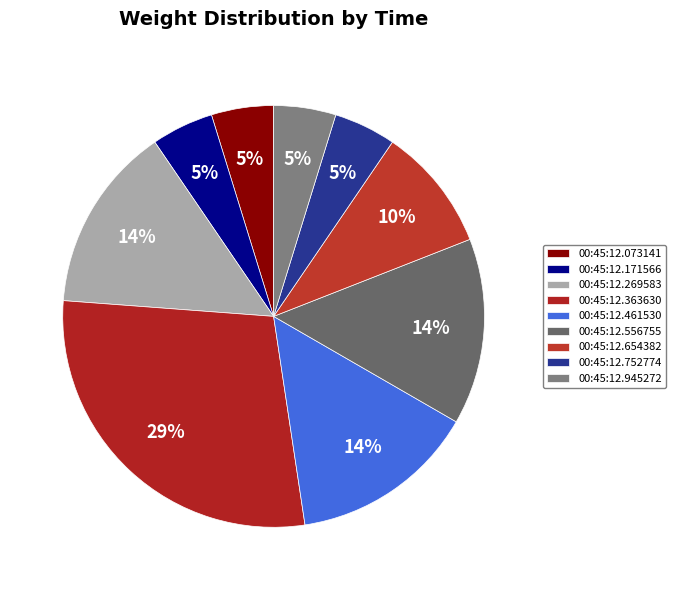

What percentage is the 00:45:12.461530 slice, to the nearest percent?

14%